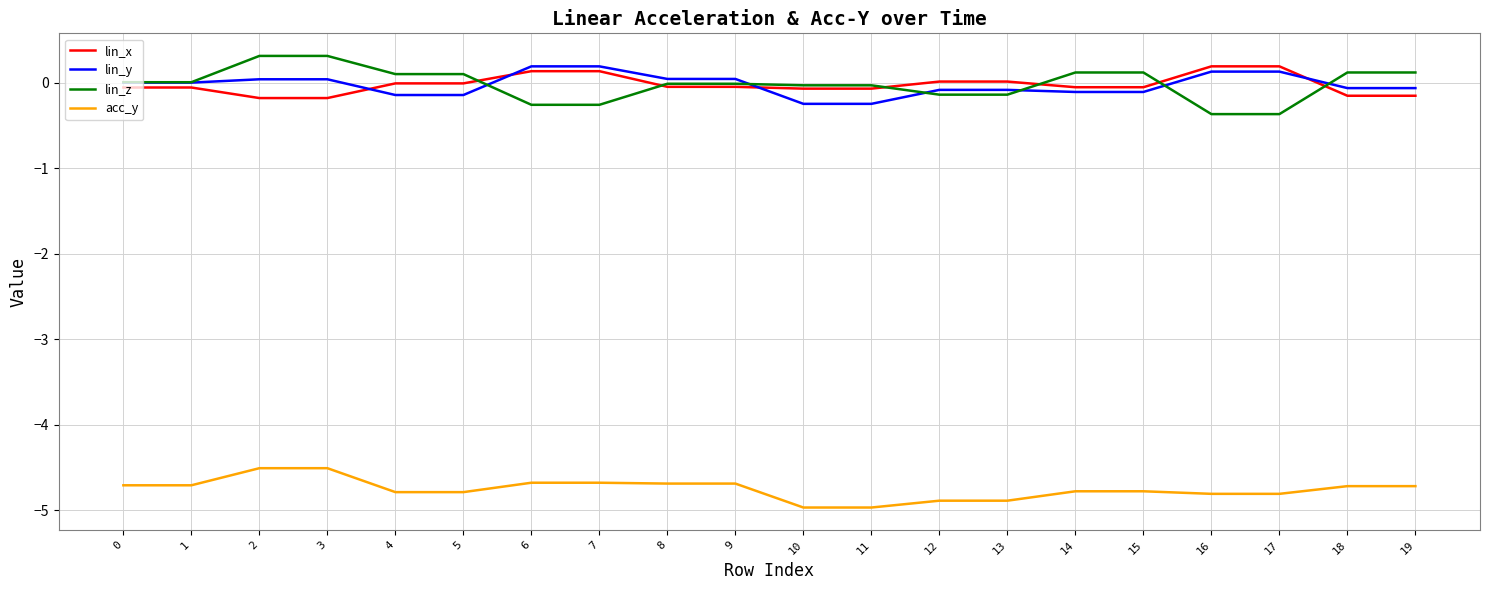

True or false: lin_x has a value of 0.0 at 13.

True